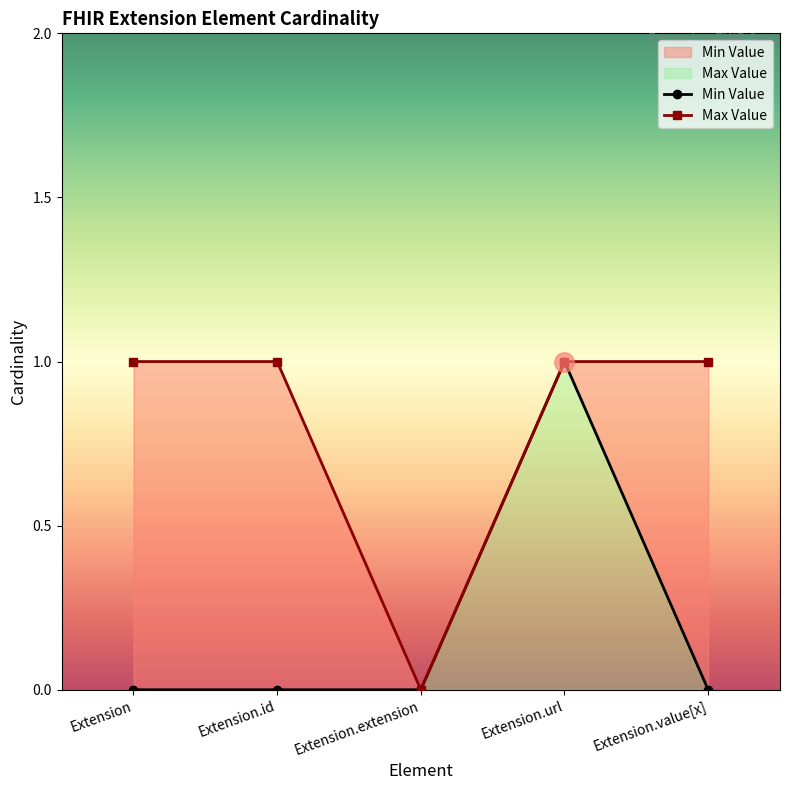

Reading left to right, transcribe all the data shown in this chart.

Min Value: Extension=0	Extension.id=0	Extension.extension=0	Extension.url=1	Extension.value[x]=0
Max Value: Extension=1	Extension.id=1	Extension.extension=0	Extension.url=1	Extension.value[x]=1